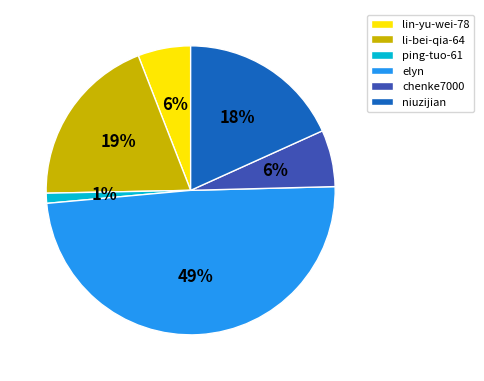

What percentage is the chenke7000 slice, to the nearest percent?

6%